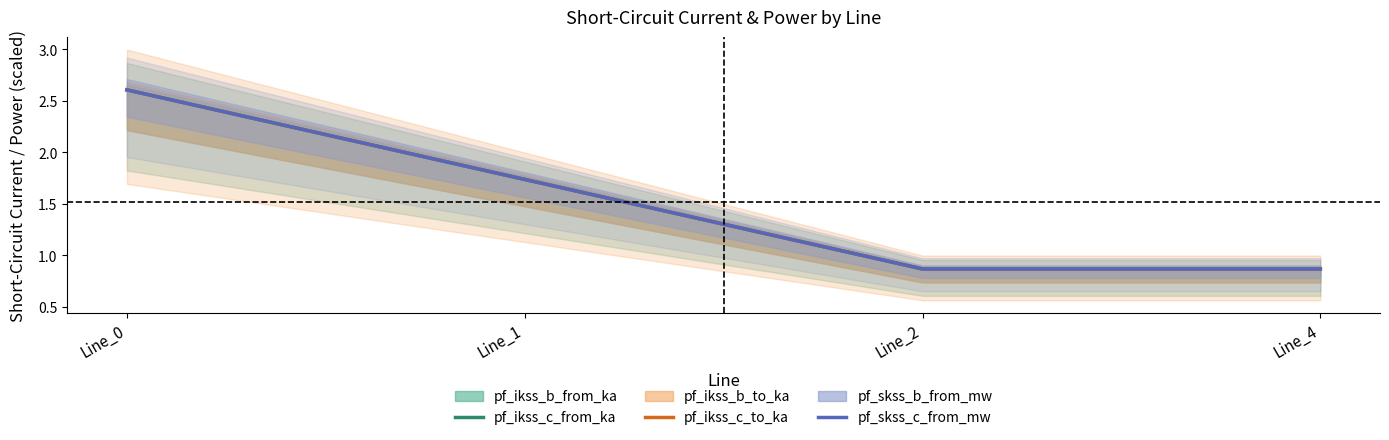

How many times do pf_ikss_c_to_ka and pf_skss_c_from_mw cross each other?

1